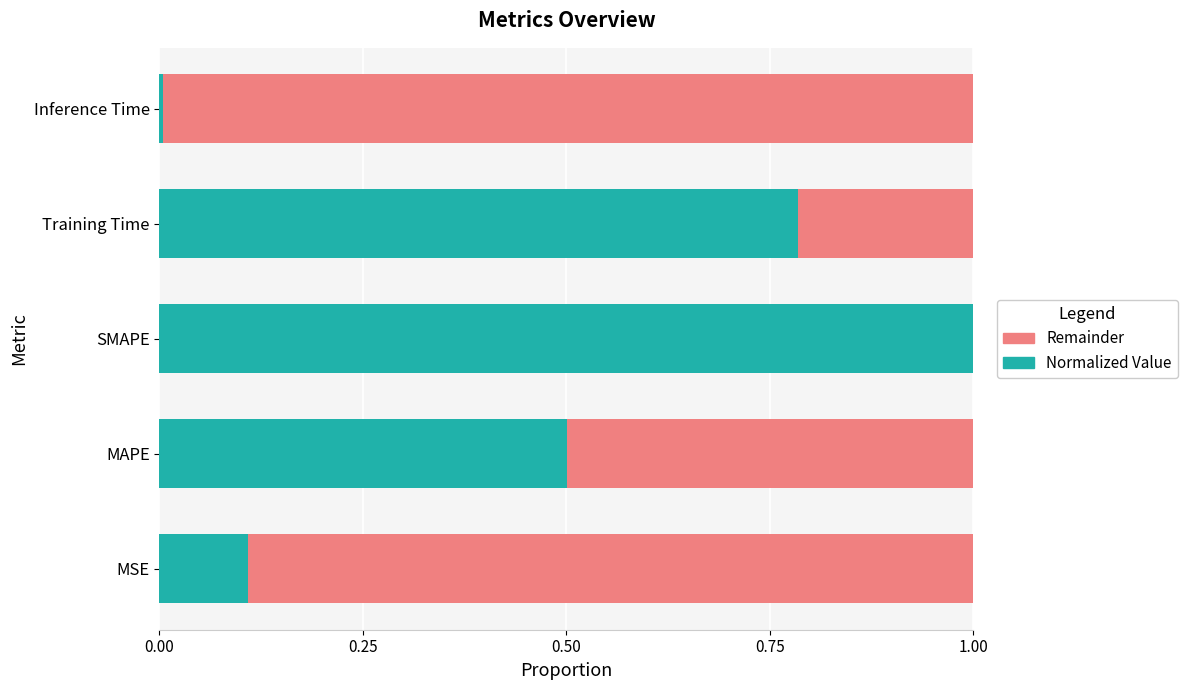

What is the highest value of the Normalized Value series?

1.0